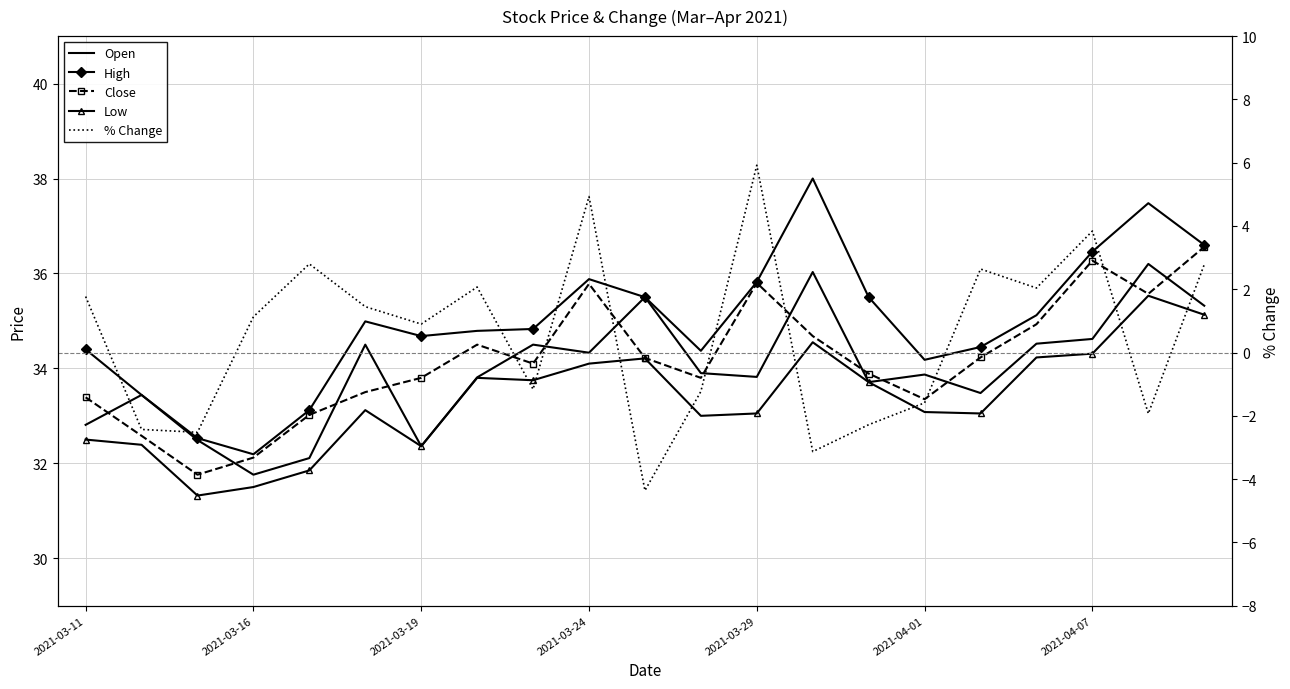

Is it true that Open equals 34.6 at 2021-04-07?

True